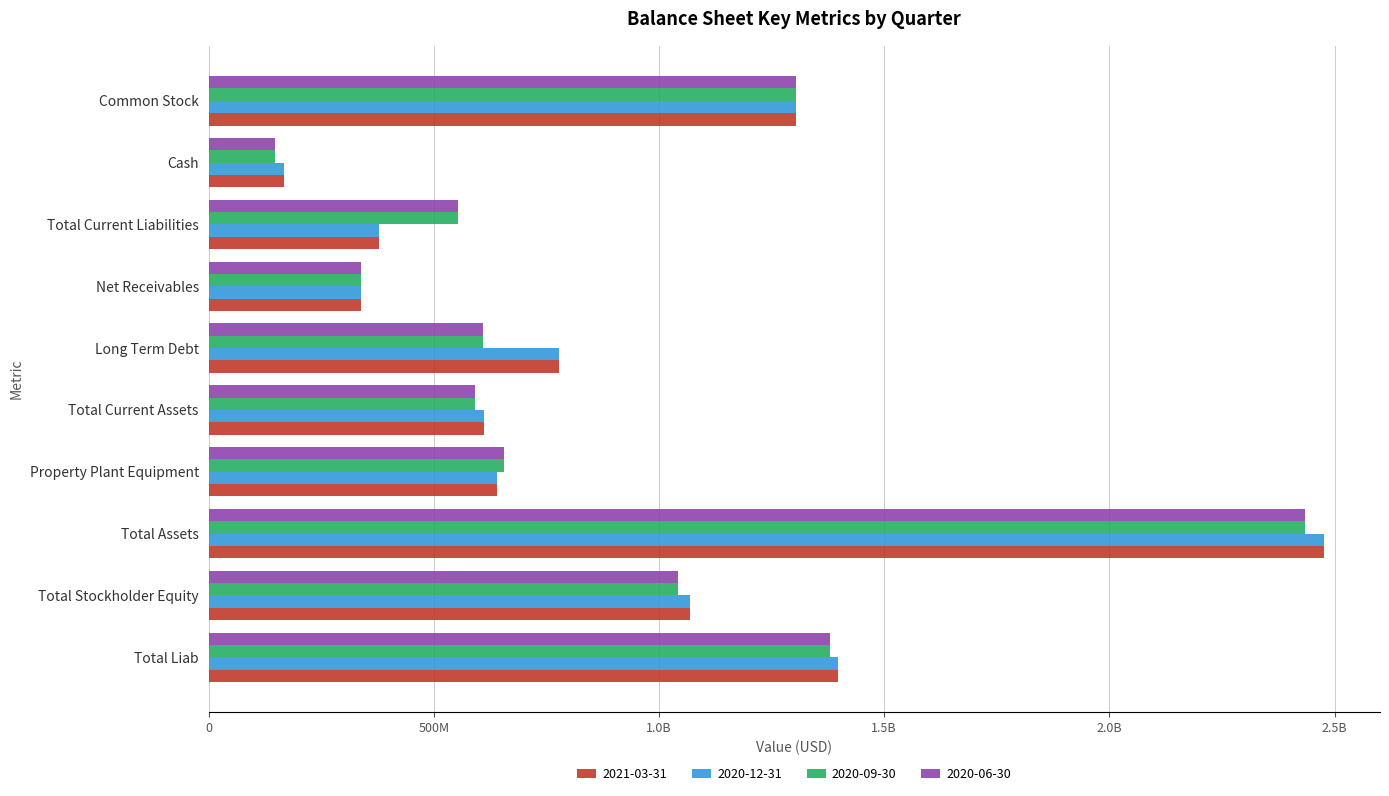

What are all the series names shown in the legend?

2021-03-31, 2020-12-31, 2020-09-30, 2020-06-30